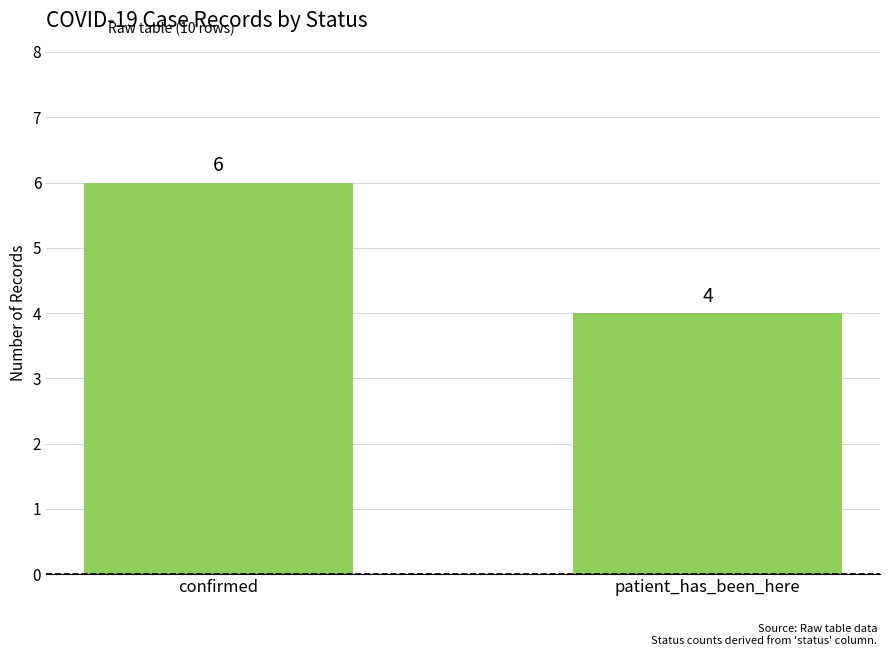

Reading left to right, transcribe all the data shown in this chart.

6	4